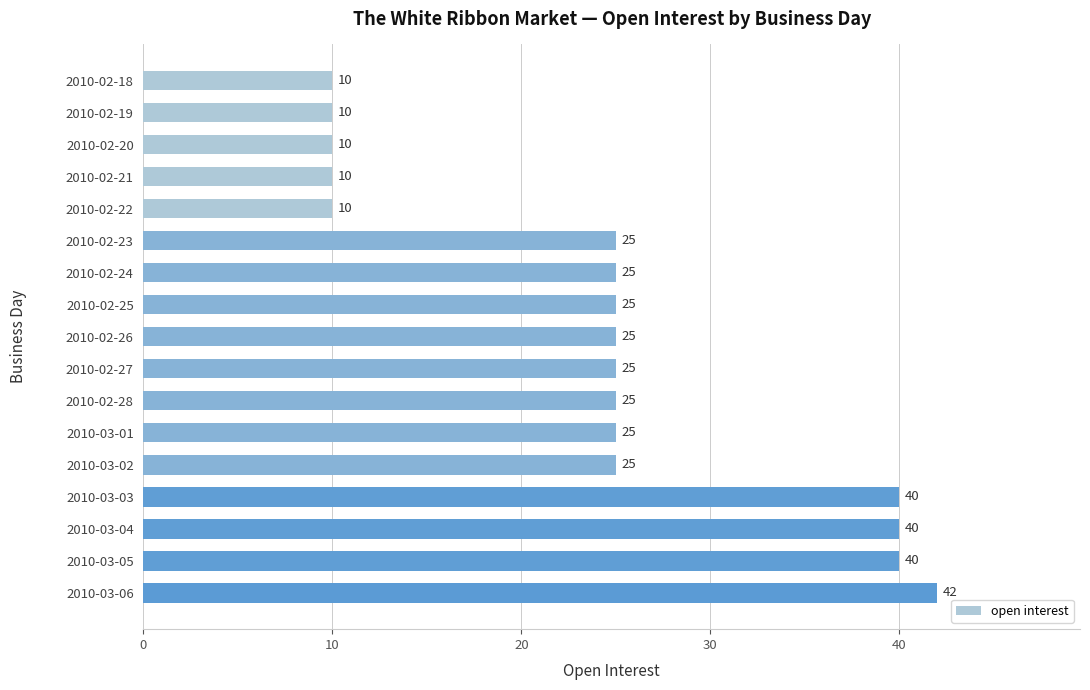

What is the smallest value displayed?

10